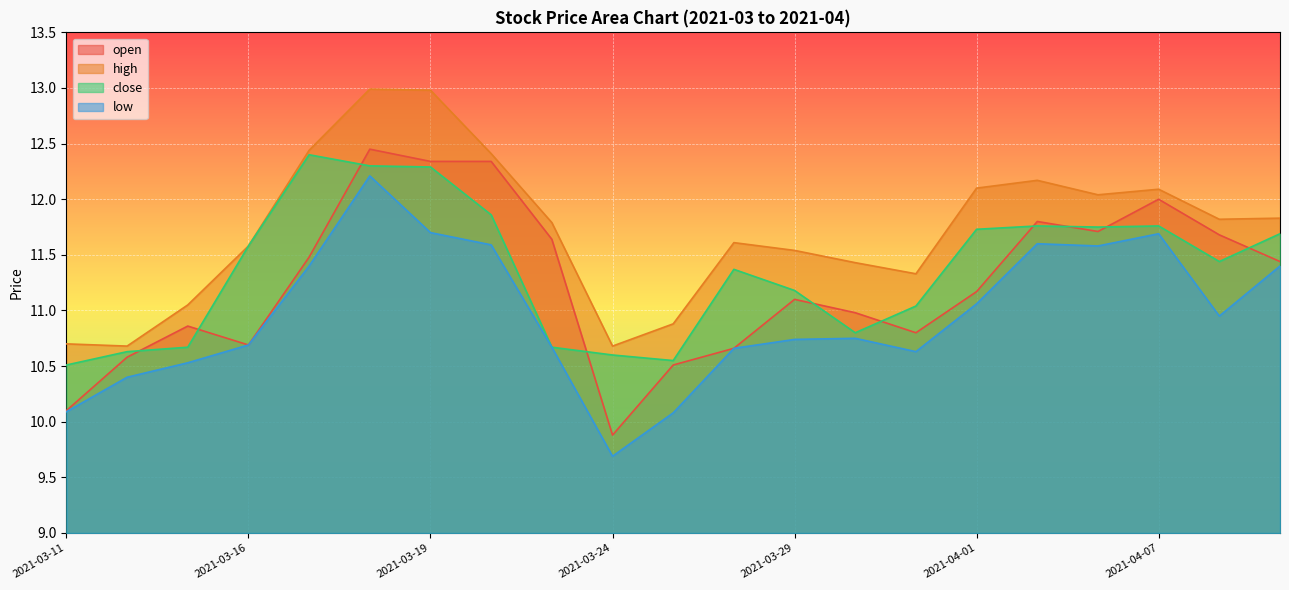

The value of open at 2021-03-22 is 12.3. True or false?

True